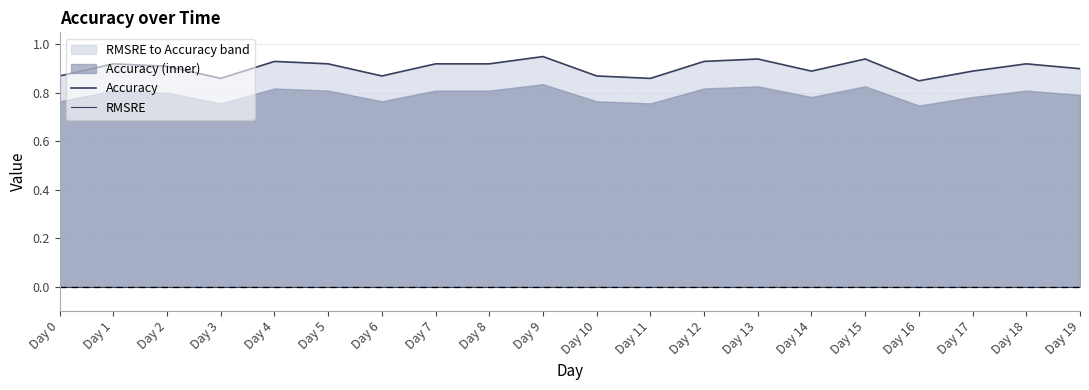

Which series has the largest range (max minus min)?

Accuracy